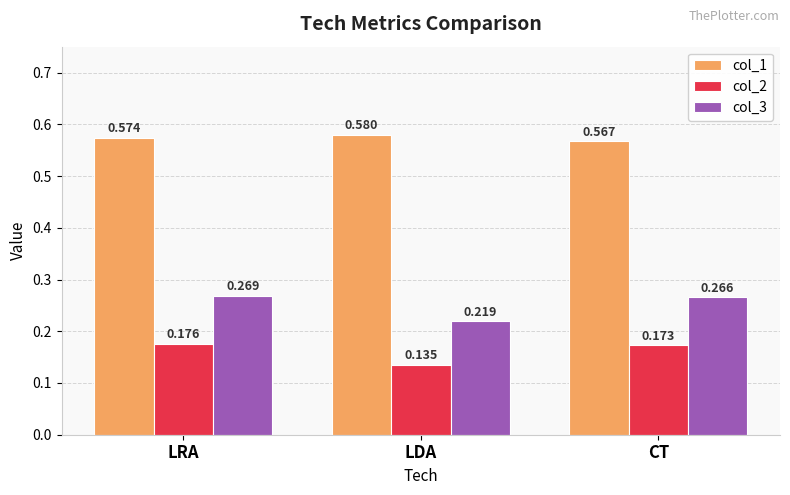

Are the bars grouped side by side (vs. stacked)?

Yes